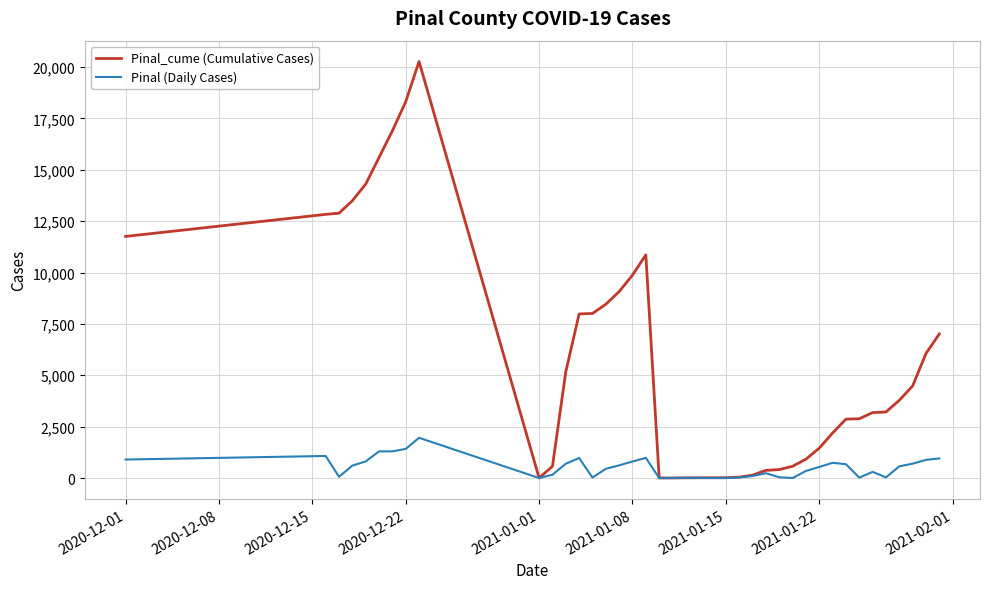

Which series has the largest total across all categories?

Pinal_cume (Cumulative Cases)